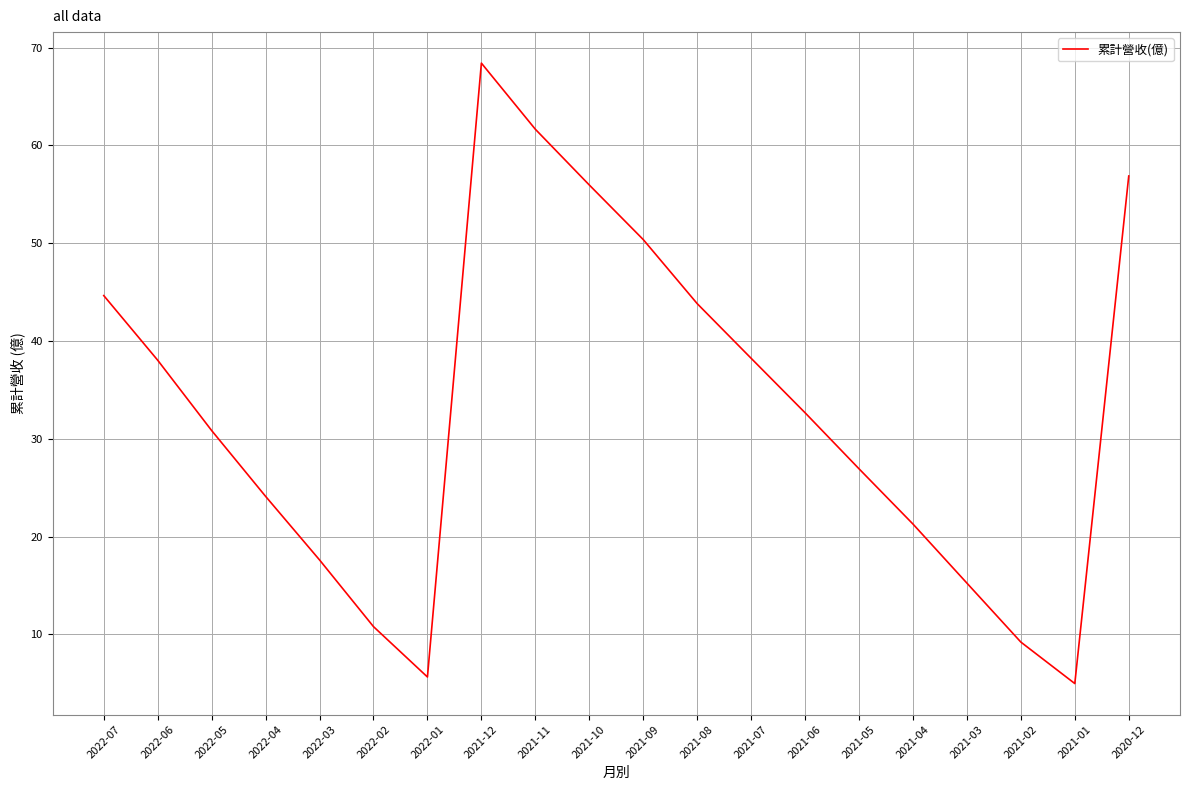

Does the chart display data point markers on the line(s)?

No